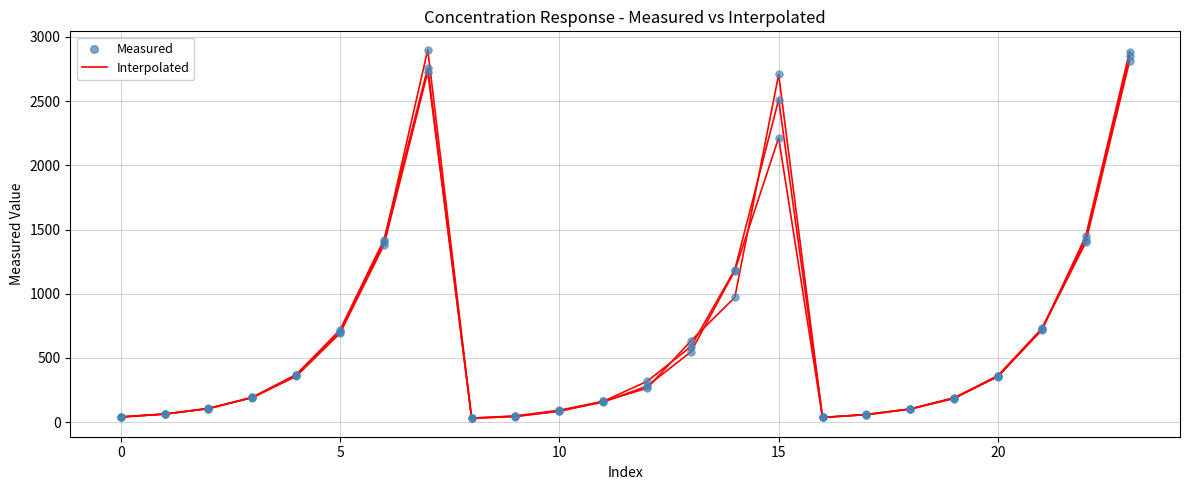

At which category is the sum across all series the highest?

23